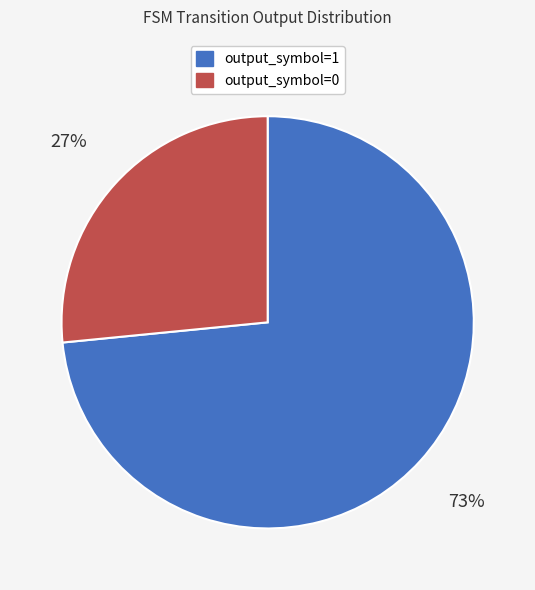

What percentage is the output_symbol=0 slice, to the nearest percent?

27%